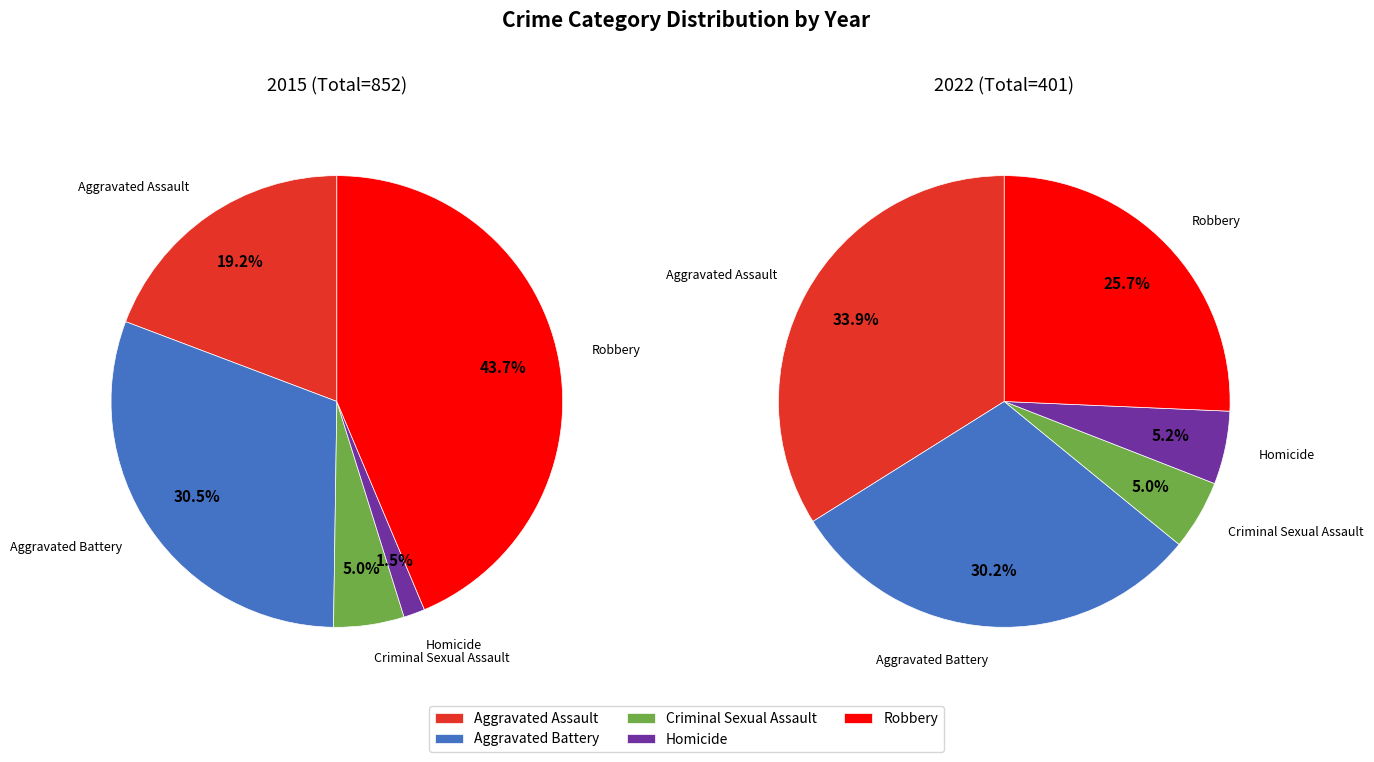

Does Homicide account for over 50% of the chart?

No